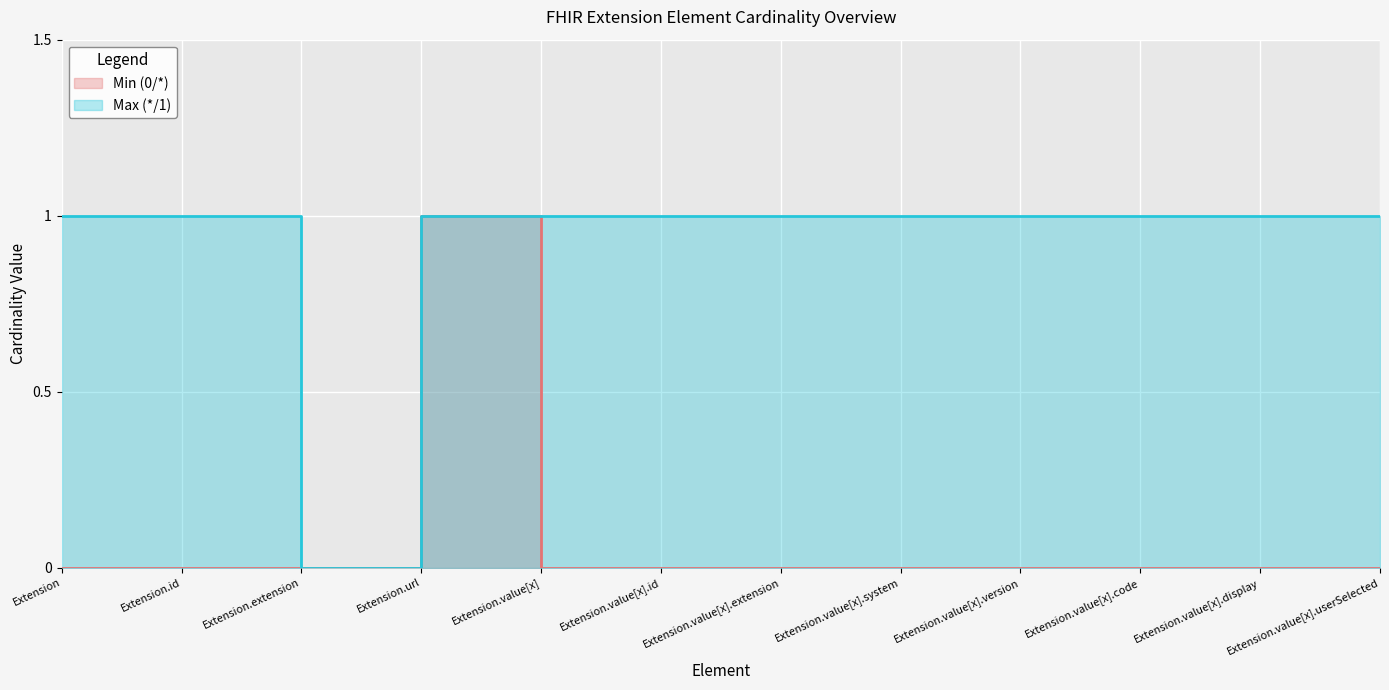

Between Extension.value[x] and Extension.url, which is larger?

Extension.url